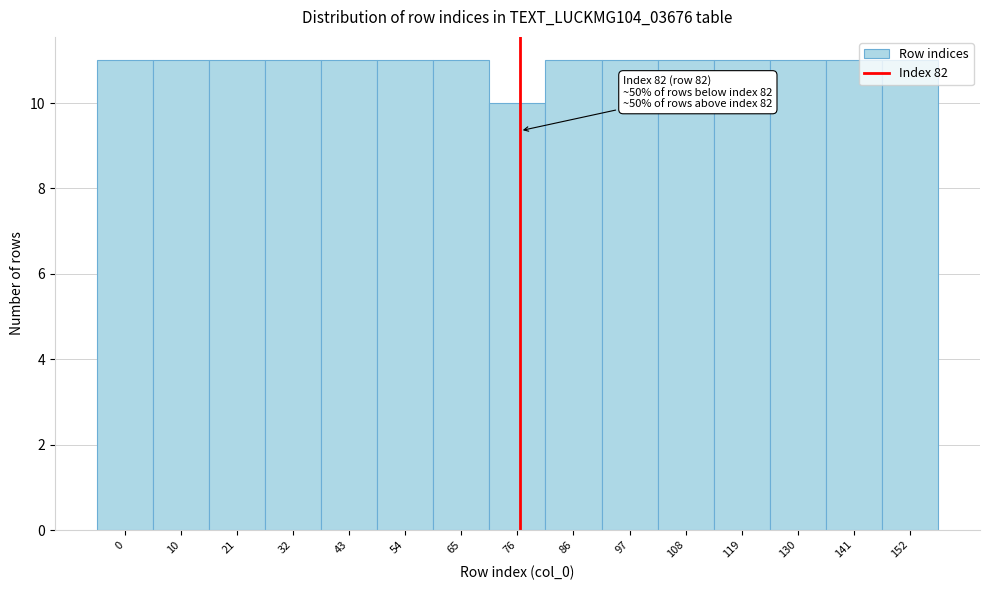

What is the sum of all values?

164